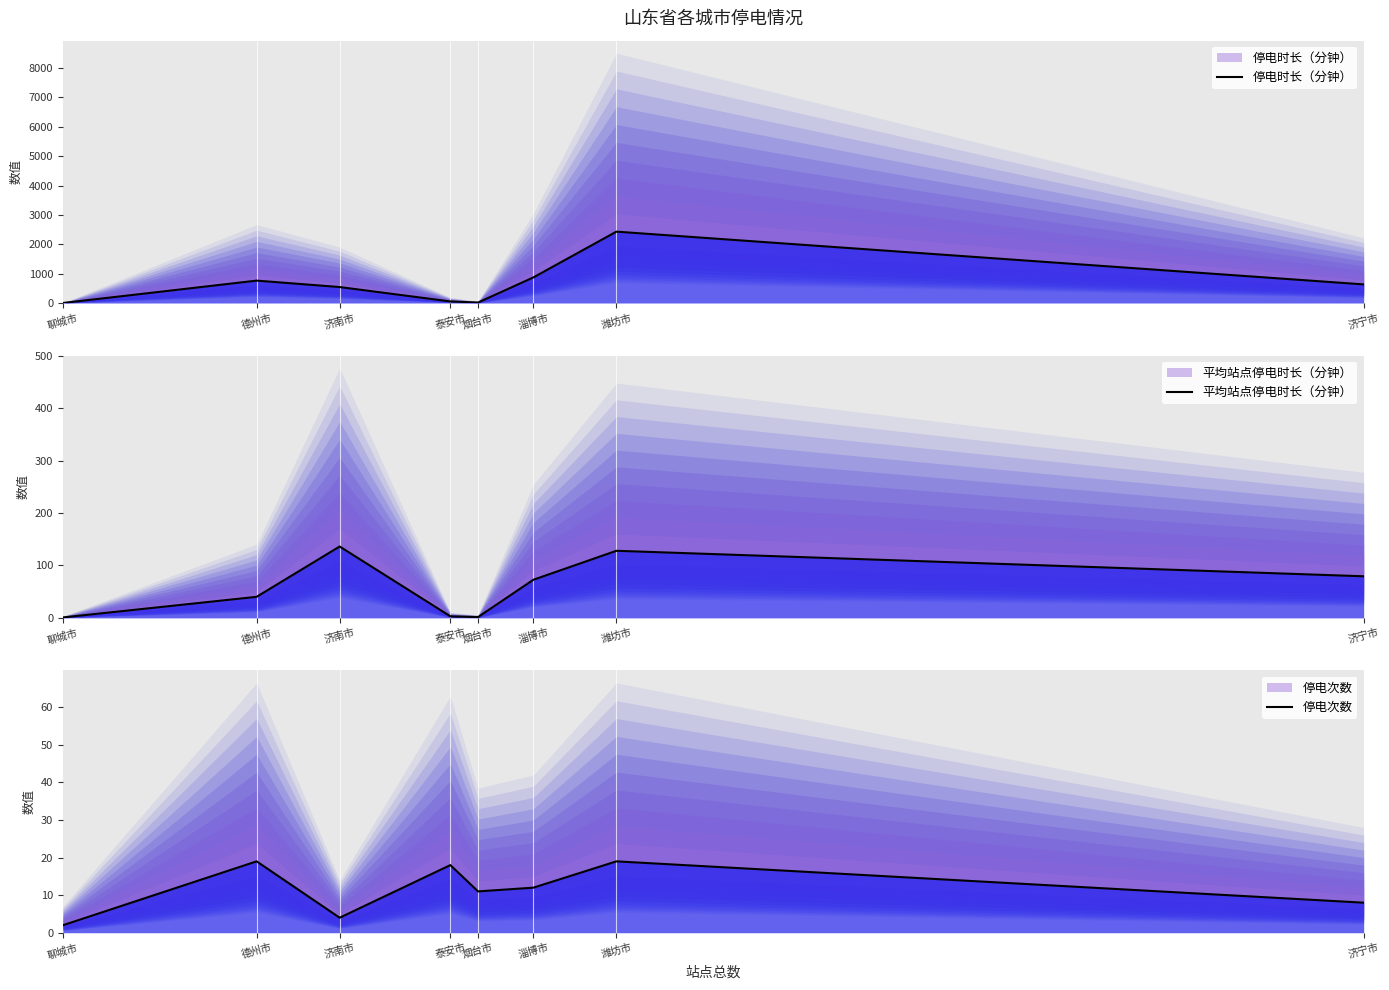

Reading left to right, extract all data points from this chart.

停电时长（分钟）: 1.8	763.1	544.3	54.4	17.4	872.4	2430.3	634.4
平均站点停电时长（分钟）: 0.9	40.2	136.1	3.0	1.6	72.7	127.9	79.3
停电次数: 2.0	19.0	4.0	18.0	11.0	12.0	19.0	8.0